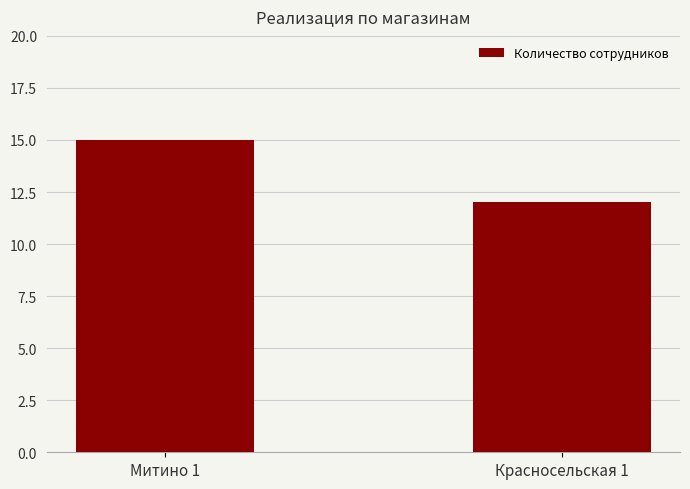

What is the difference between the values at Красносельская 1 and Митино 1?

3